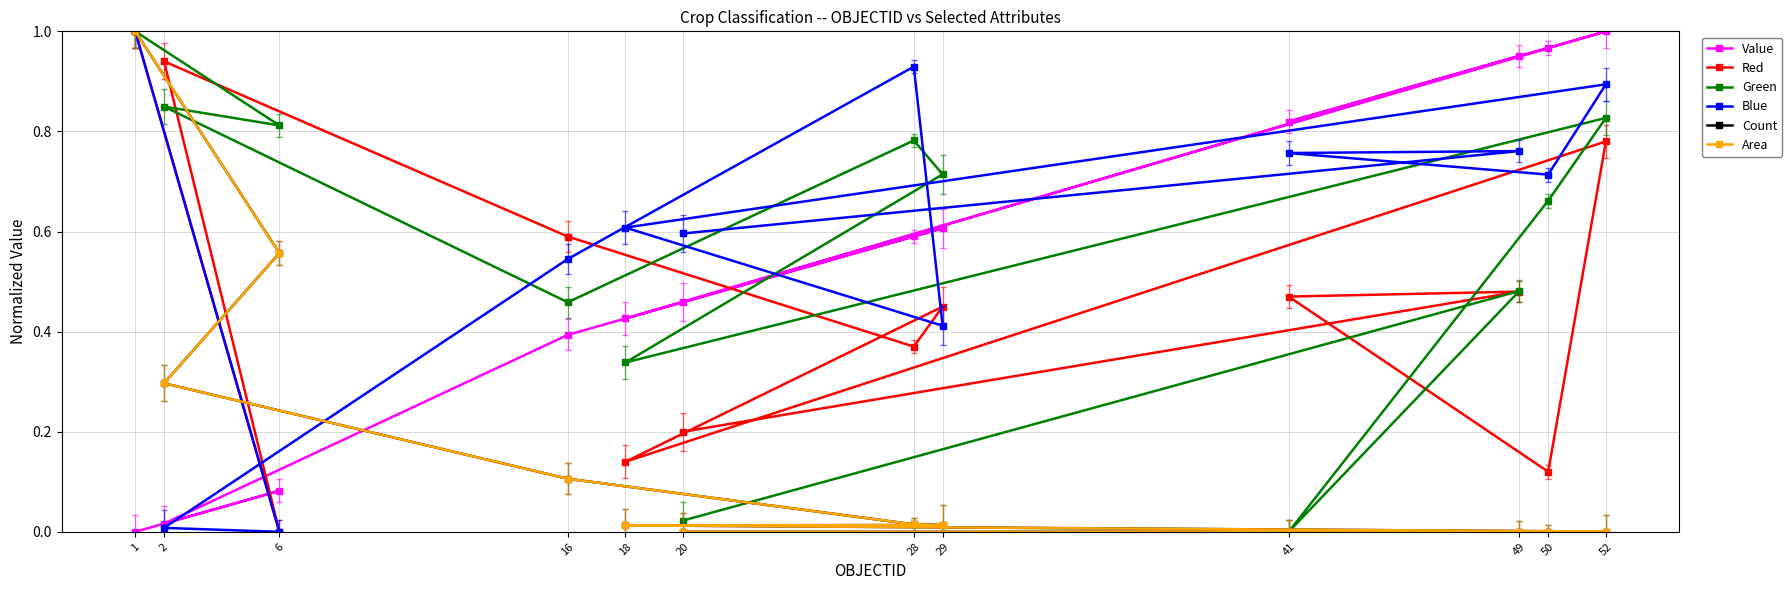

Is the value of Green at 1 greater than the value of Value at 28?

Yes